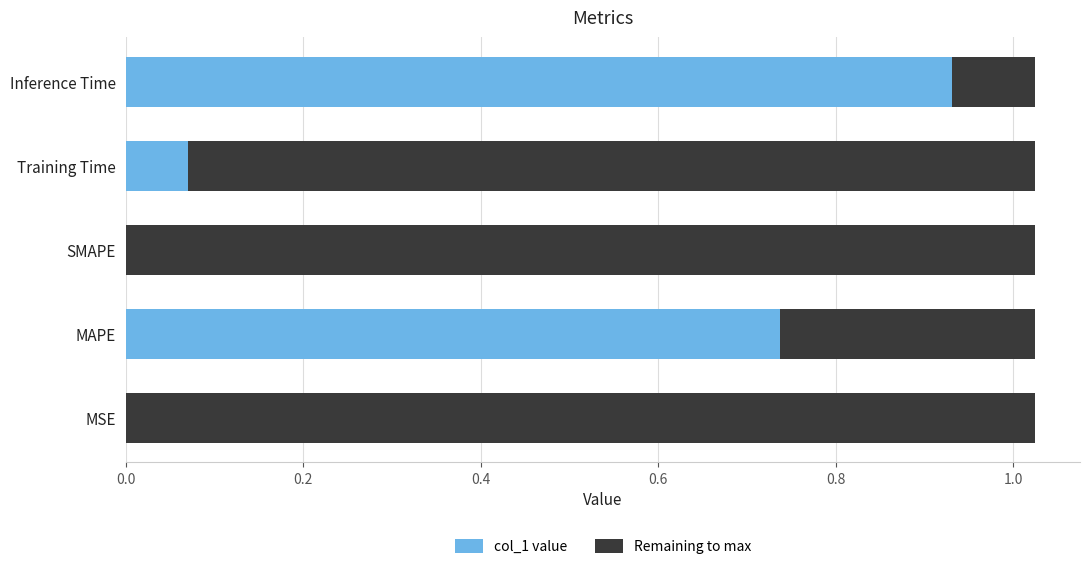

What is the sum of all col_1 value values?

1.7